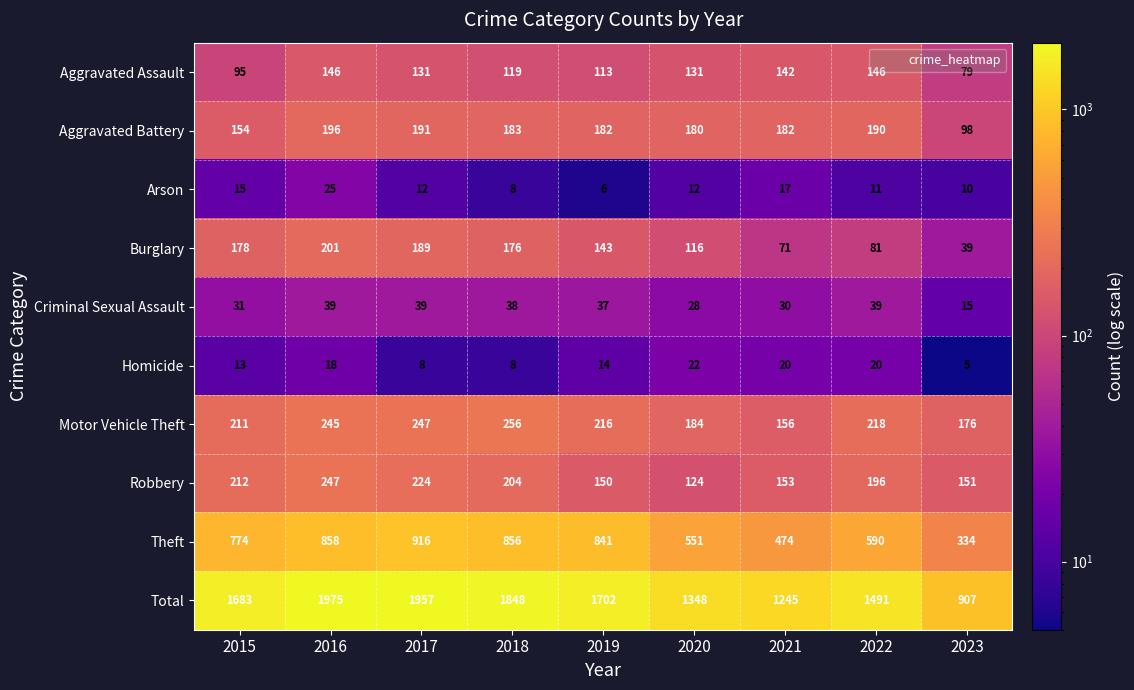

Which label corresponds to the smallest value in the chart?

2023